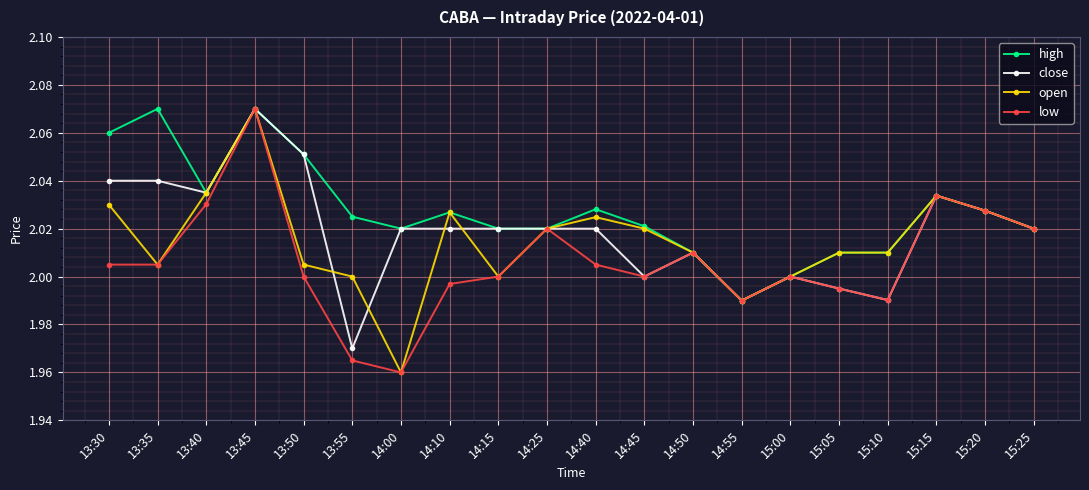

The low series shows 2.0 at 15:10. True or false?

True